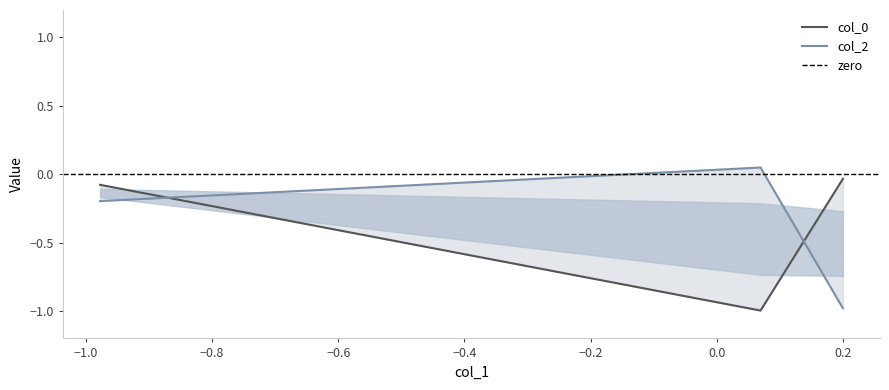

The value of col_0 at −0.8 is -0.0. True or false?

False